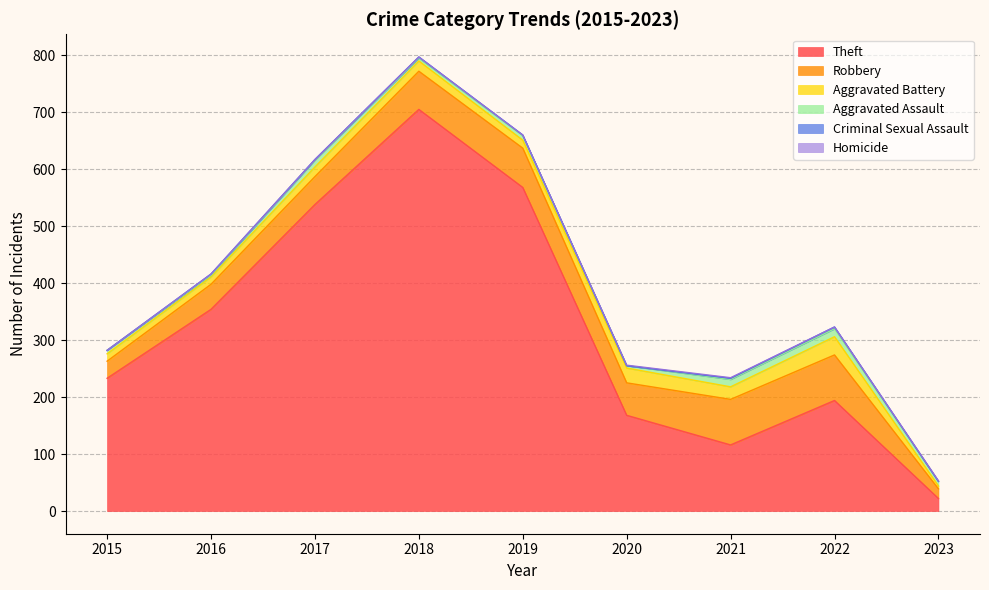

What is the spread (max minus min) of values at 2017?

538